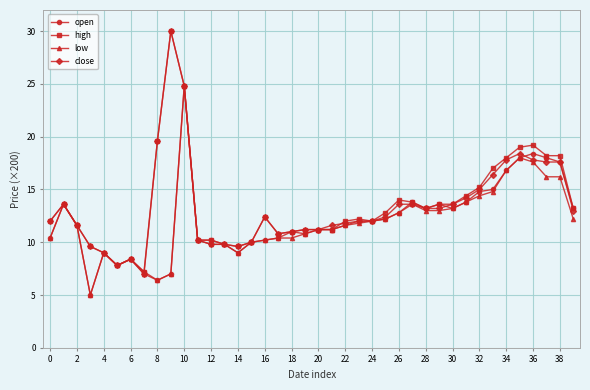

True or false: close has more than 2 points higher than both neighbors.

True